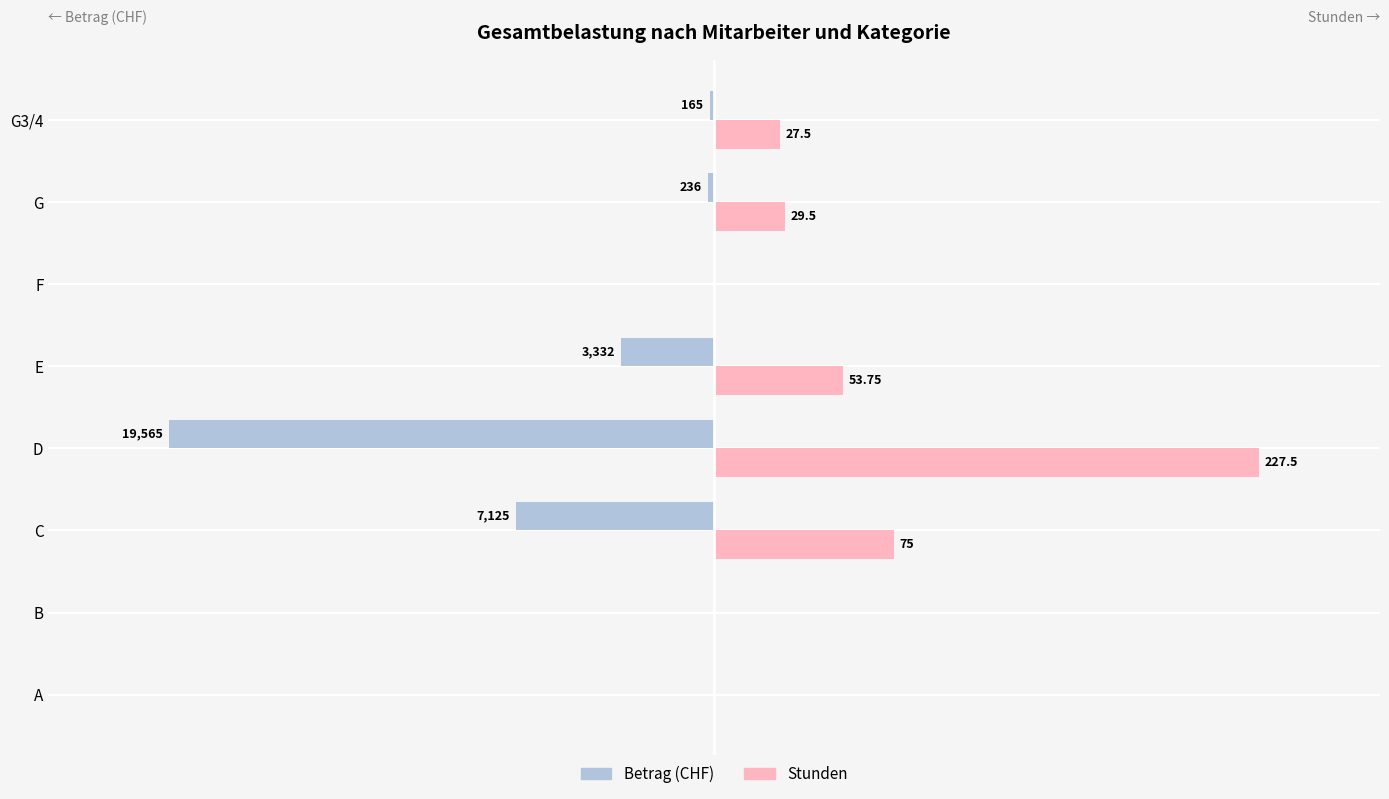

What are all the series names shown in the legend?

Betrag (CHF), Stunden